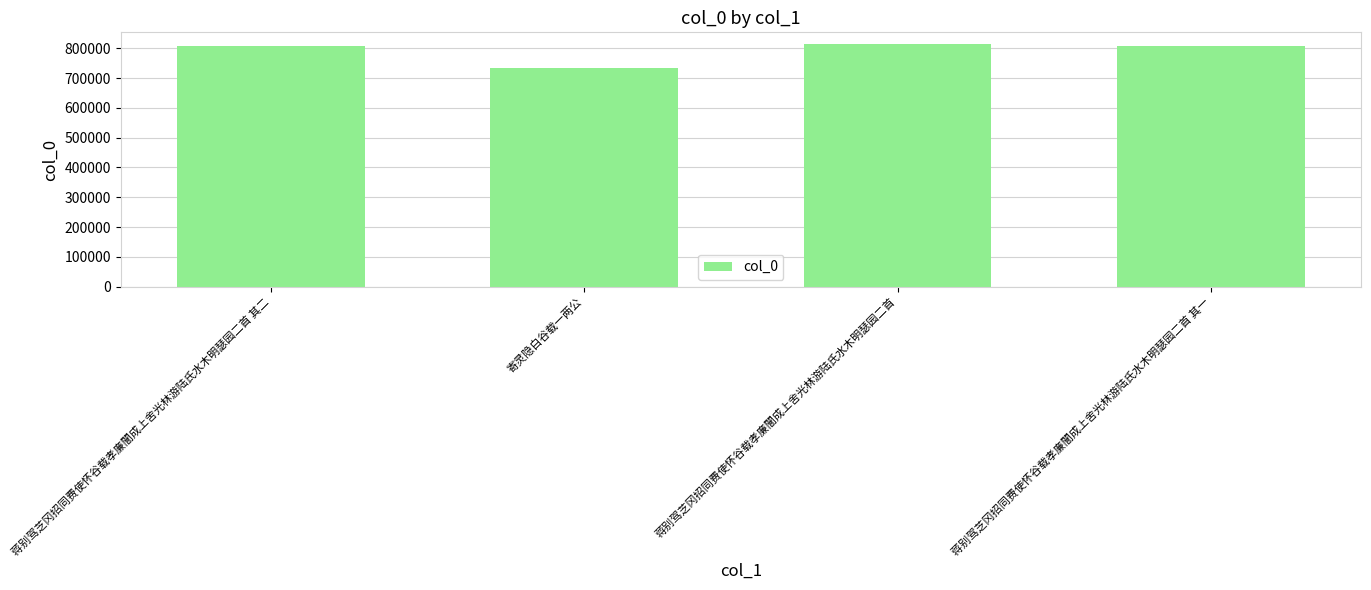

At which category does the chart reach its minimum across all series?

寄灵隐白谷载一两公